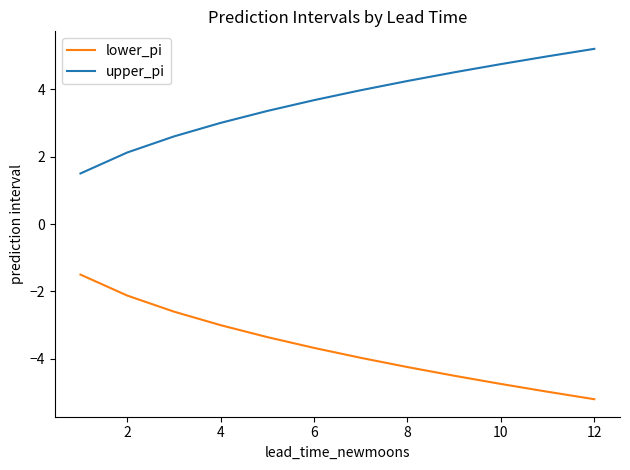

What is the minimum value for upper_pi?

1.5